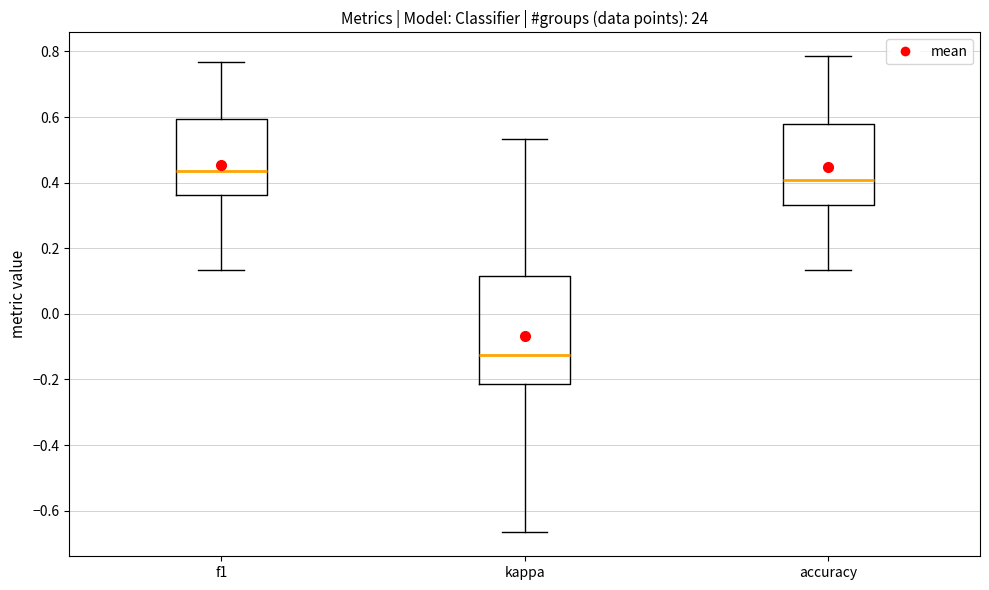

Which box's median line is the lowest?

kappa